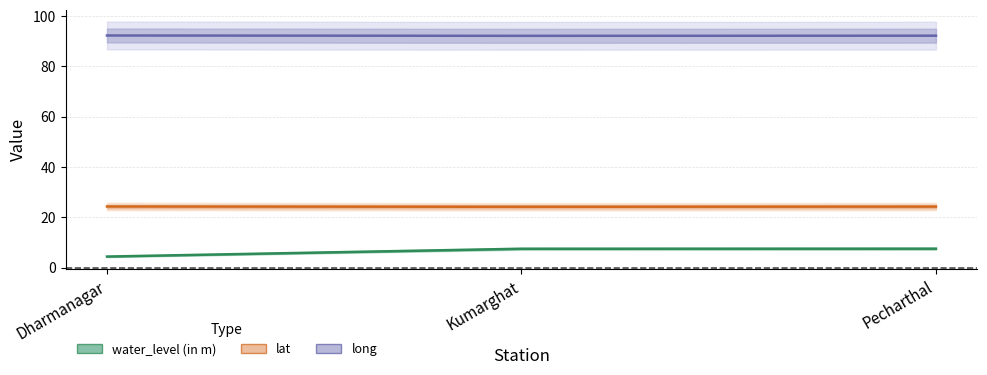

Count the lat values in the range 24 to 25.

3